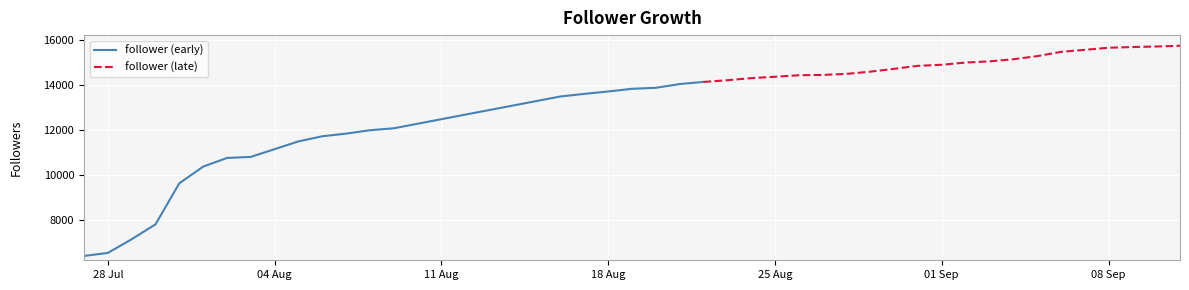

What is the sum of all values?

524818